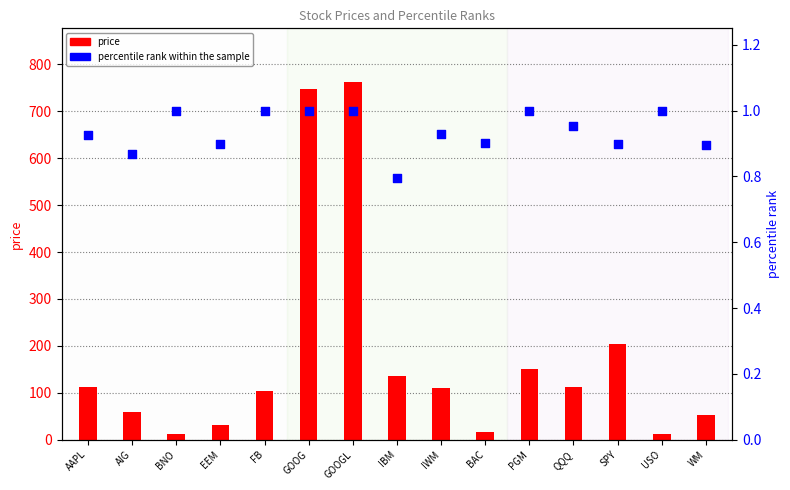

Which series has the widest spread of Y values?

price